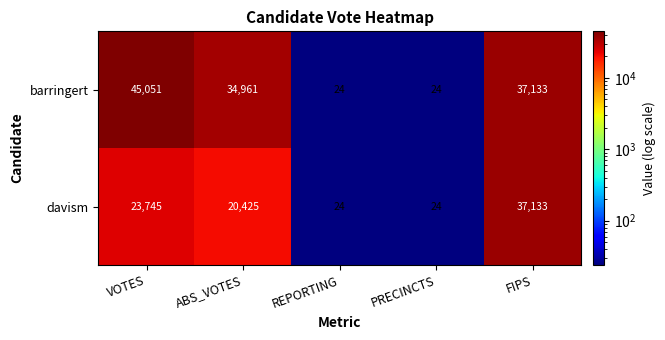

List the series in order of their peak value, highest first.

barringert, davism